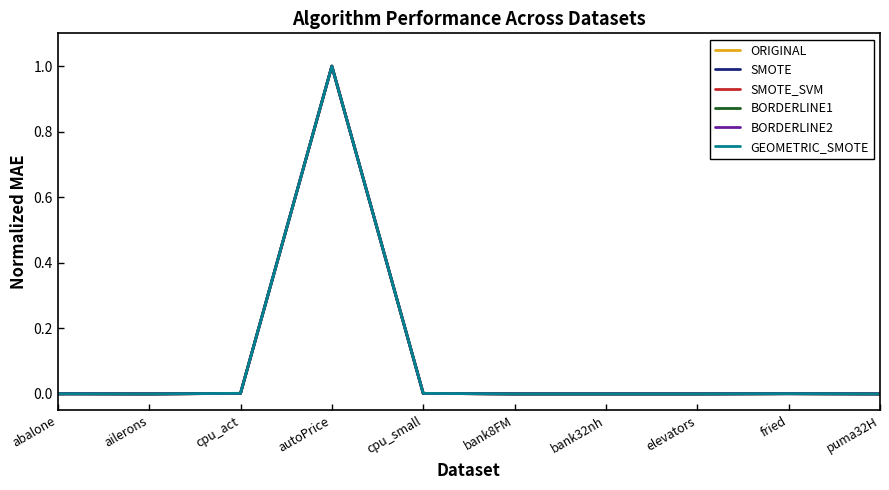

What is the sum of all BORDERLINE1 values?

1.0